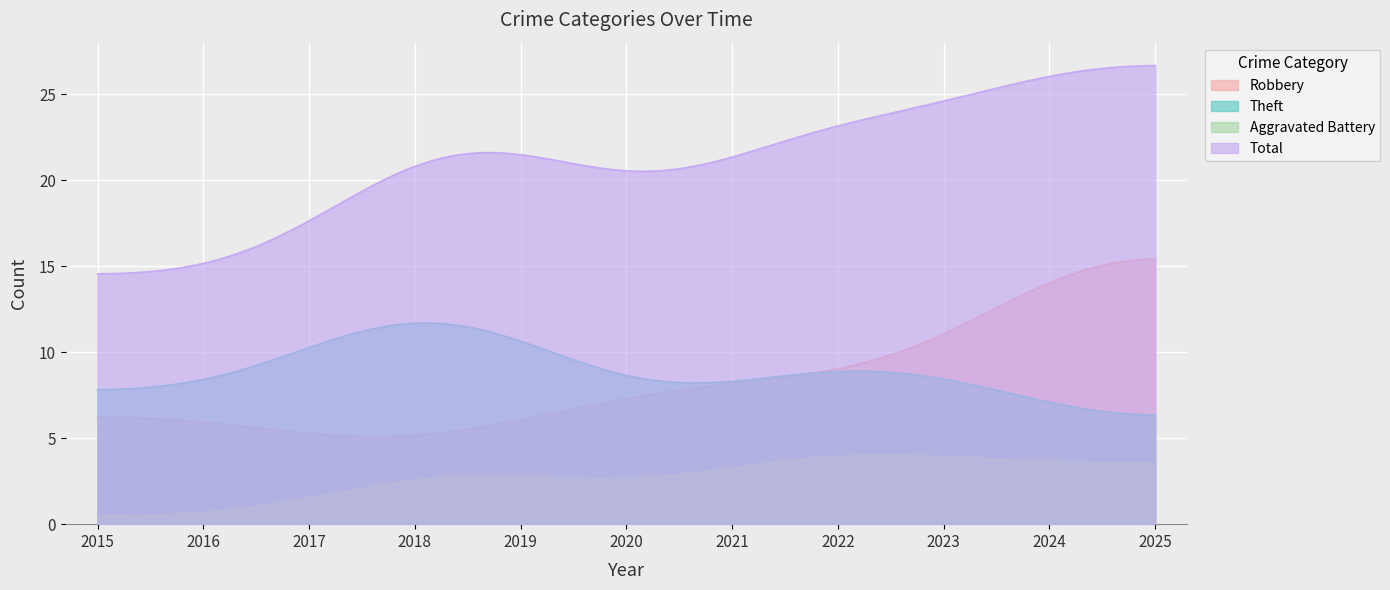

In Total, how many points are higher than both neighbors (excluding endpoints)?

1